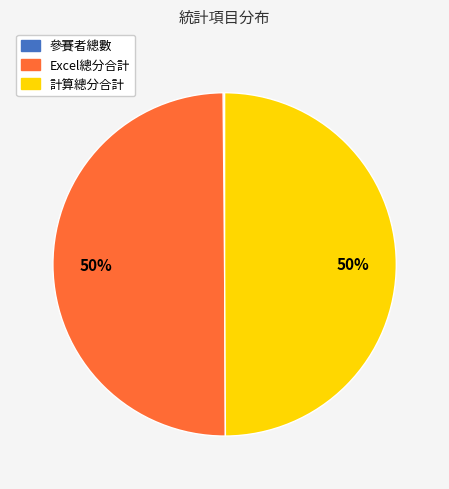

Combined, do Excel總分合計 and 計算總分合計 account for over 50%?

Yes